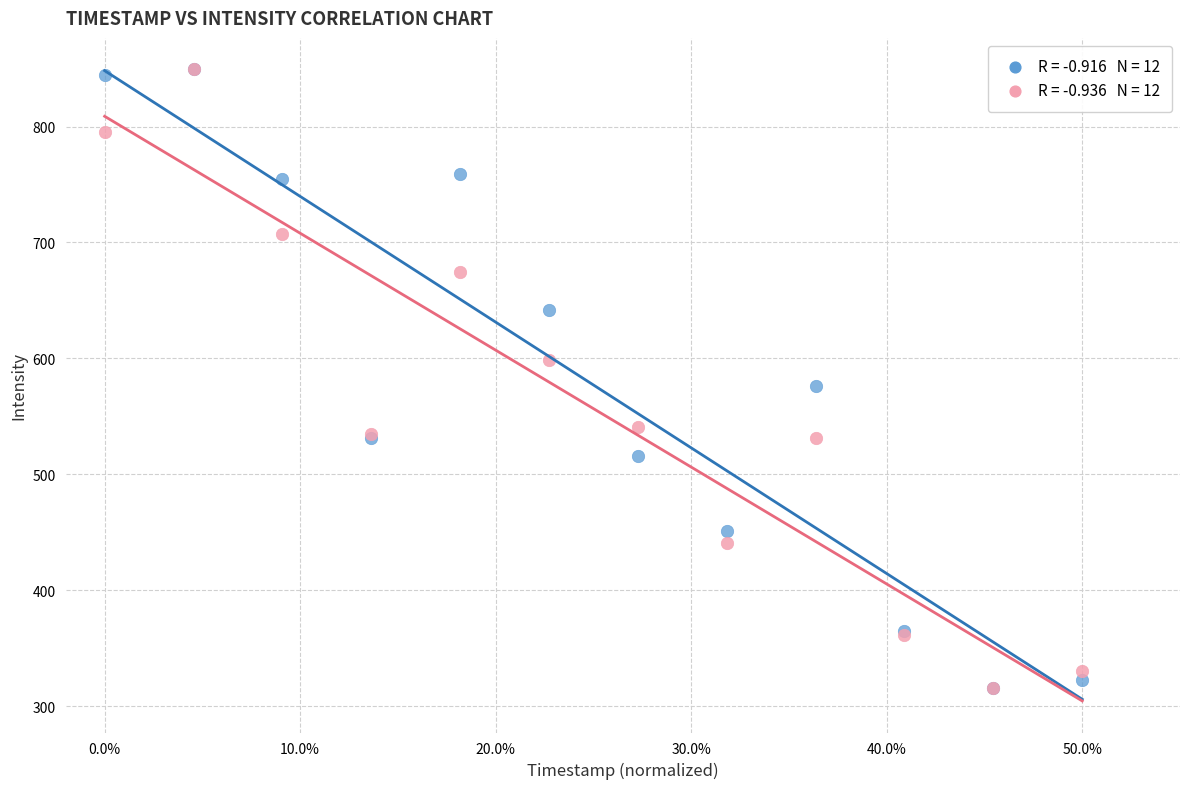

Across all series, what Y value is closest to 582?

576.0